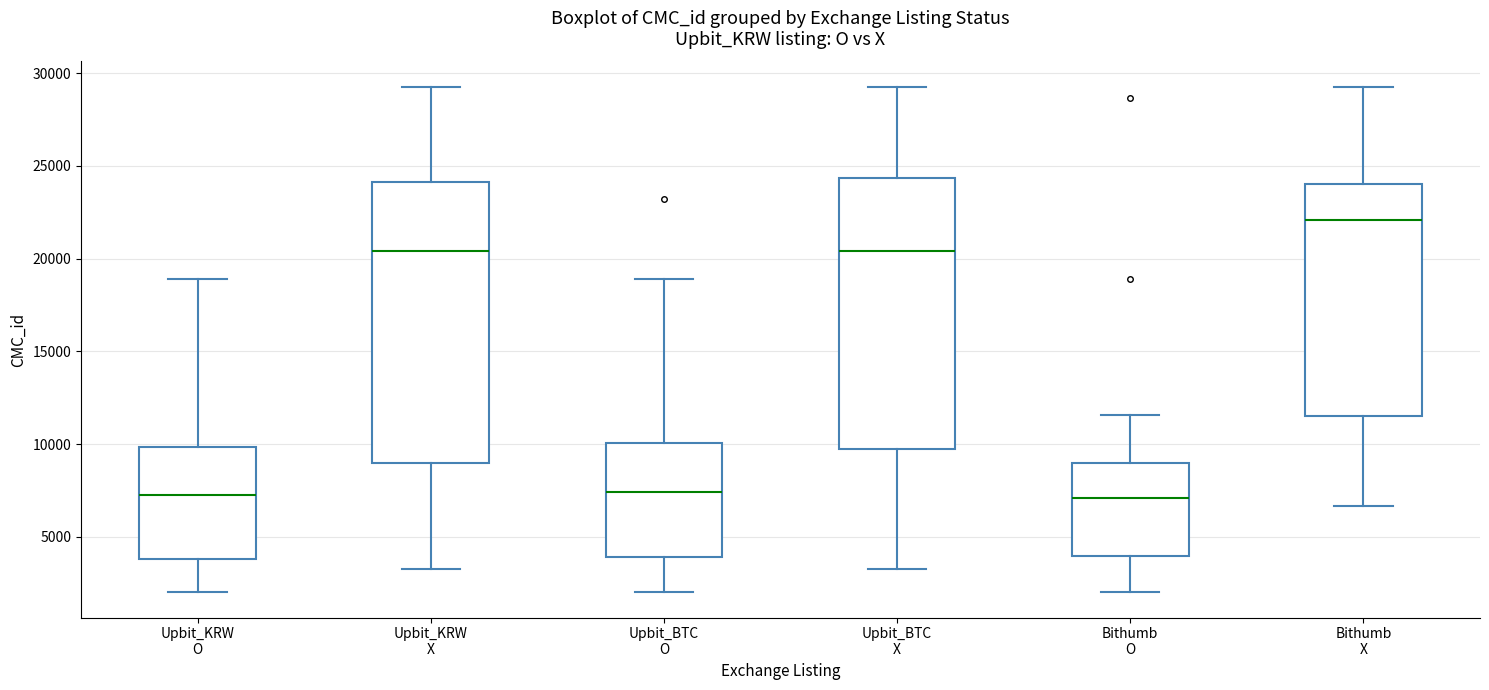

Reading left to right, read every box against the y-axis: the position of its median line, the range the box covers, and the ends of its whiskers. The values are not printed on the chart, so give them approximately, as read against the axis.

Upbit_KRW O: median 7500, box 4000 to 10000, whiskers 2000 to 19000
Upbit_KRW X: median 20500, box 9000 to 24000, whiskers 3500 to 29500
Upbit_BTC O: median 7500, box 4000 to 10000, whiskers 2000 to 19000
Upbit_BTC X: median 20500, box 9500 to 24500, whiskers 3500 to 29500
Bithumb O: median 7000, box 4000 to 9000, whiskers 2000 to 11500
Bithumb X: median 22000, box 11500 to 24000, whiskers 6500 to 29500